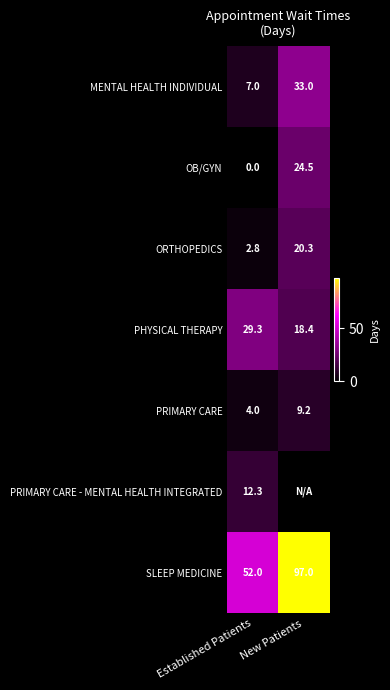

What value does the MENTAL HEALTH INDIVIDUAL series have at New Patients?

33.0